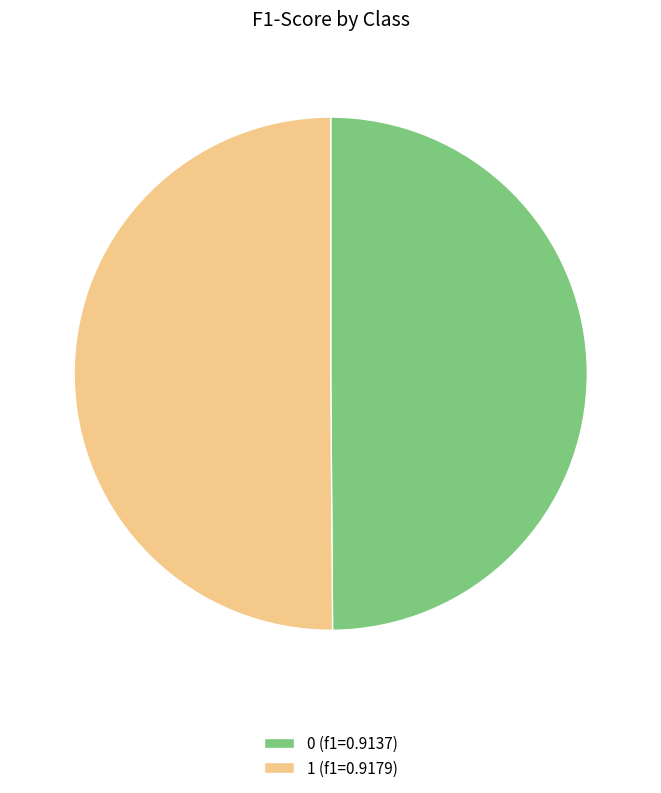

The 1 (f1=0.9179) slice represents 61% of the pie. True or false?

False